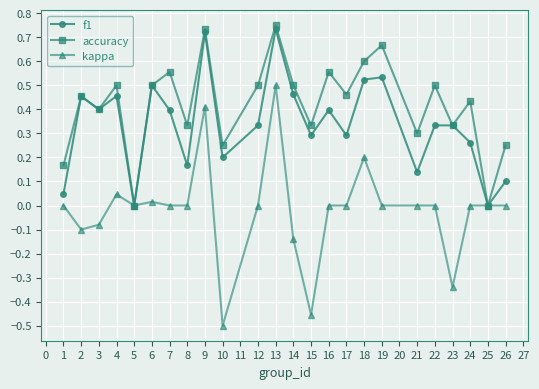

True or false: f1 has a value of 0.2 at 4.

False